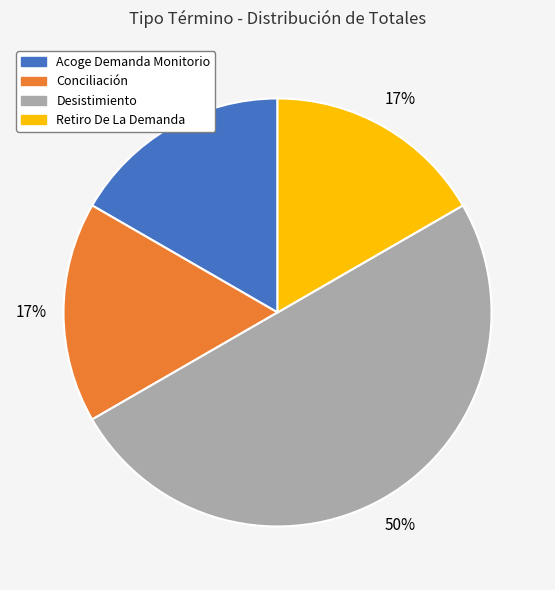

How many slices are in this pie chart?

4